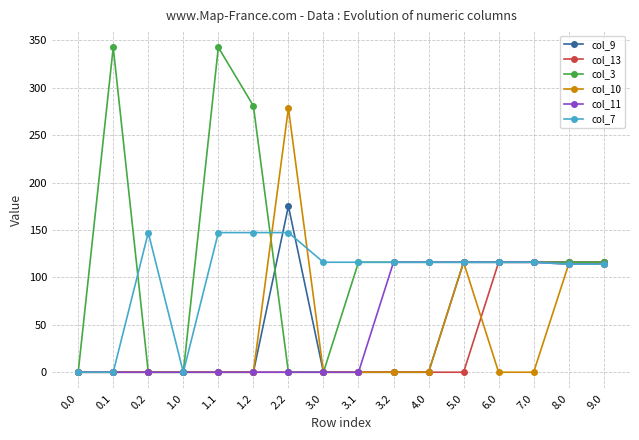

True or false: col_10 has more than 1 interior local peaks.

True